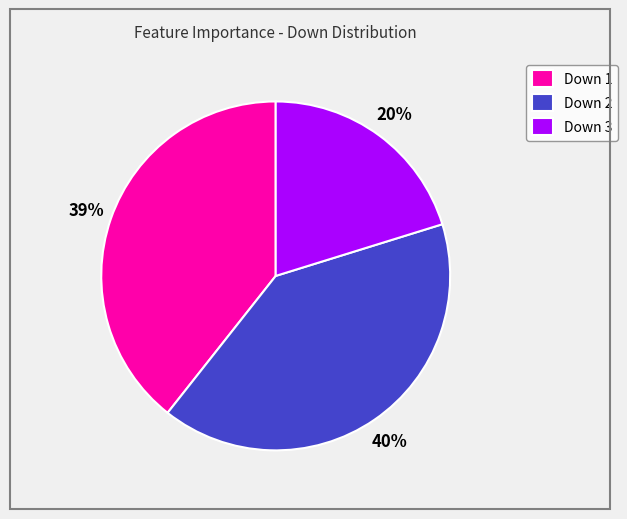

Does any single category account for the majority?

No